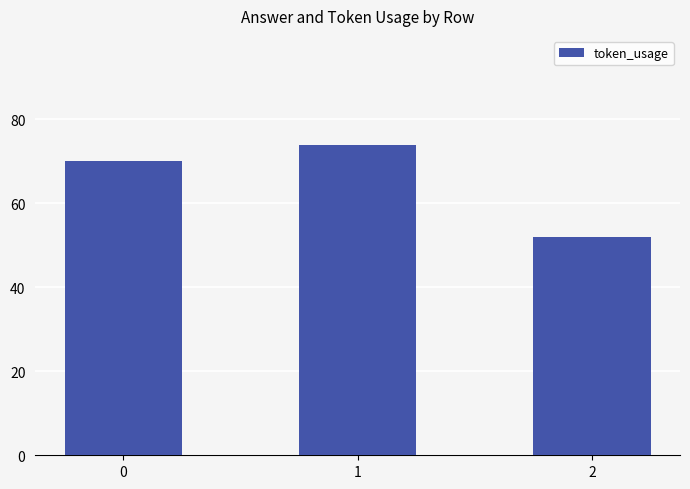

Rank the categories by value from lowest to highest.

2, 0, 1